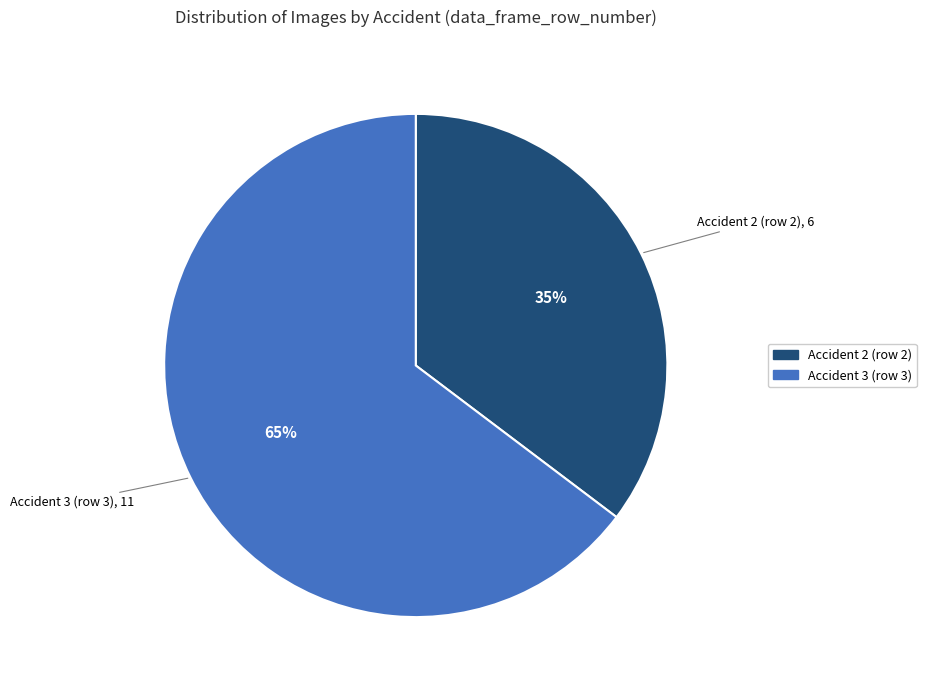

To the nearest percent, what is the average slice percentage?

50%